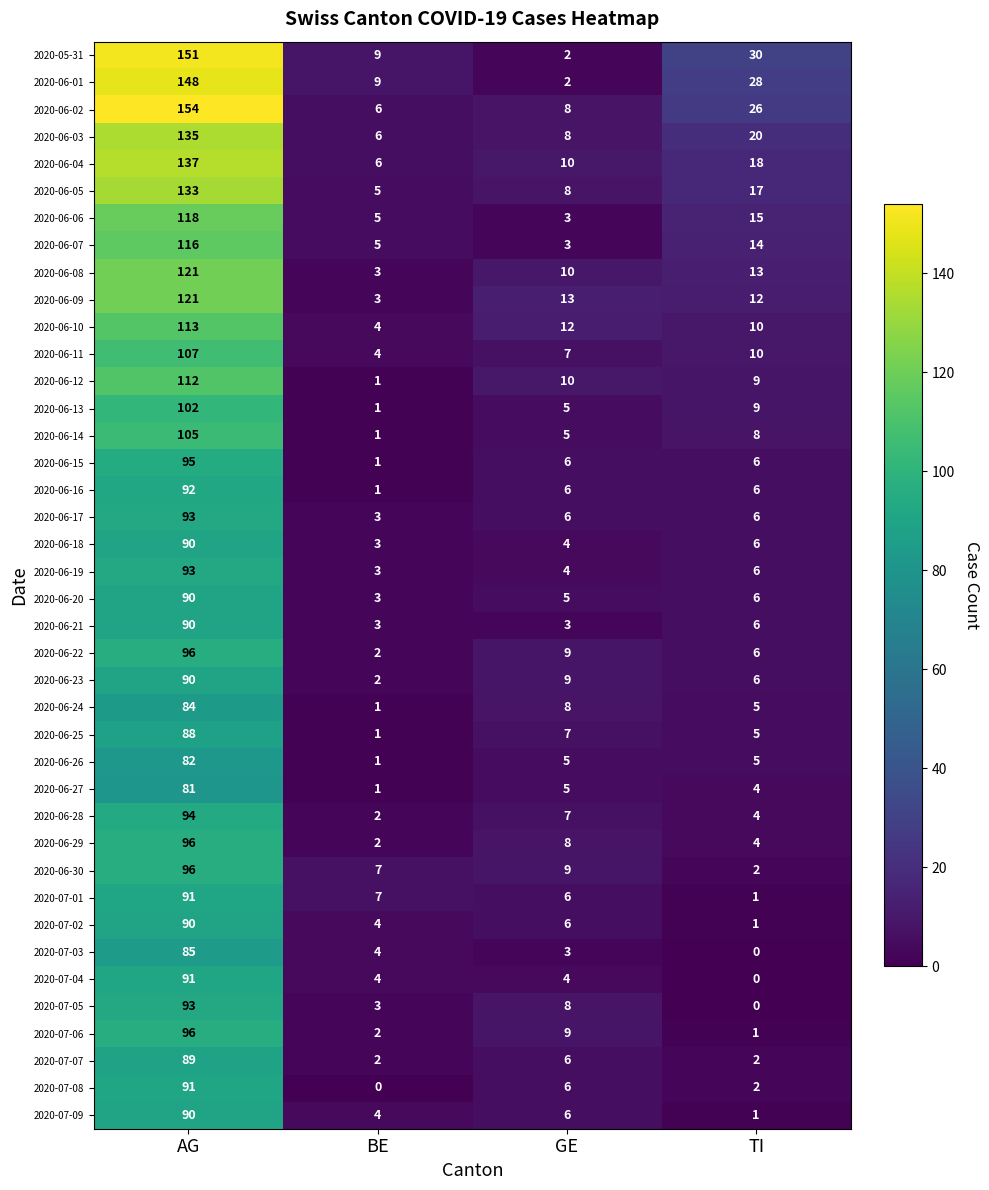

List the labels in order of 2020-06-28 value, smallest first.

BE, TI, GE, AG